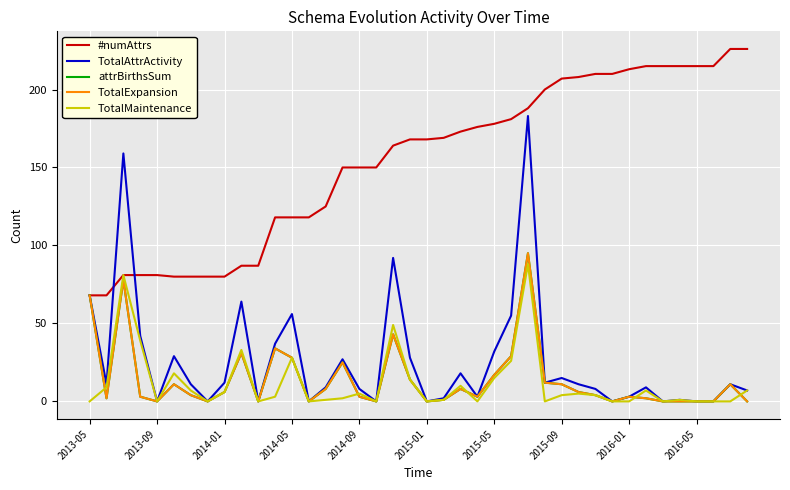

Rank the categories by TotalMaintenance value from lowest to highest.

2013-05, 2014-09, 2015-09, 10, 13, 17, 20, 23, 27, 31, 32, 34, 36, 37, 38, 14, 21, 35, 15, 11, 28, 30, 16, 29, 2016-01, 2015-05, 33, 39, 2013-09, 22, 19, 24, 2015-01, 25, 12, 2016-05, 2014-05, 18, 2014-01, 26